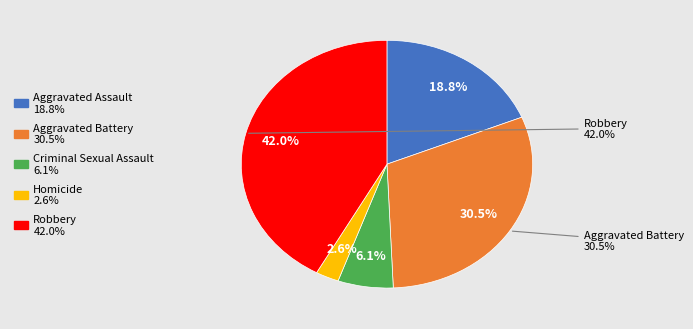

Between Aggravated Battery and Criminal Sexual Assault, which is larger?

Aggravated Battery